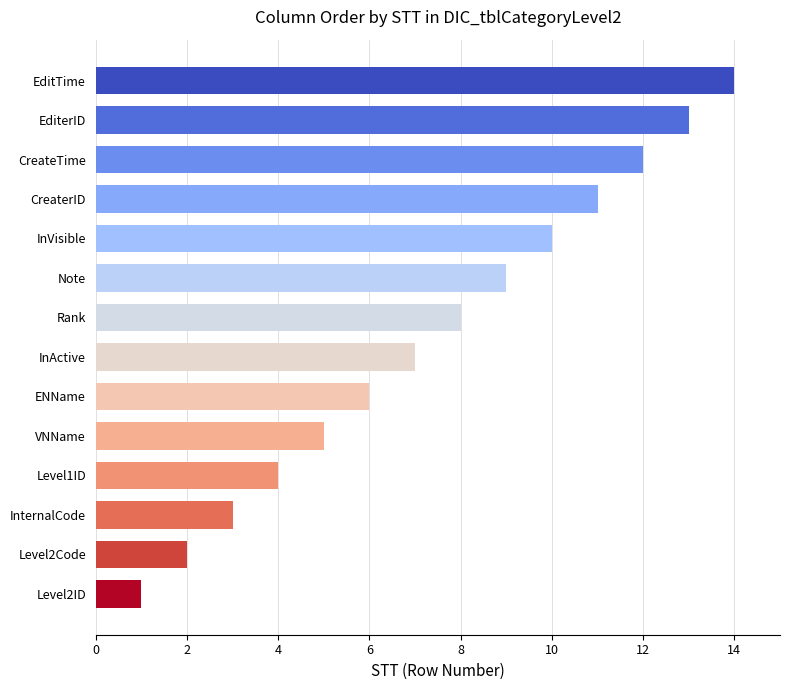

List the labels in order of value, smallest first.

Level2ID, Level2Code, InternalCode, Level1ID, VNName, ENName, InActive, Rank, Note, InVisible, CreaterID, CreateTime, EditerID, EditTime